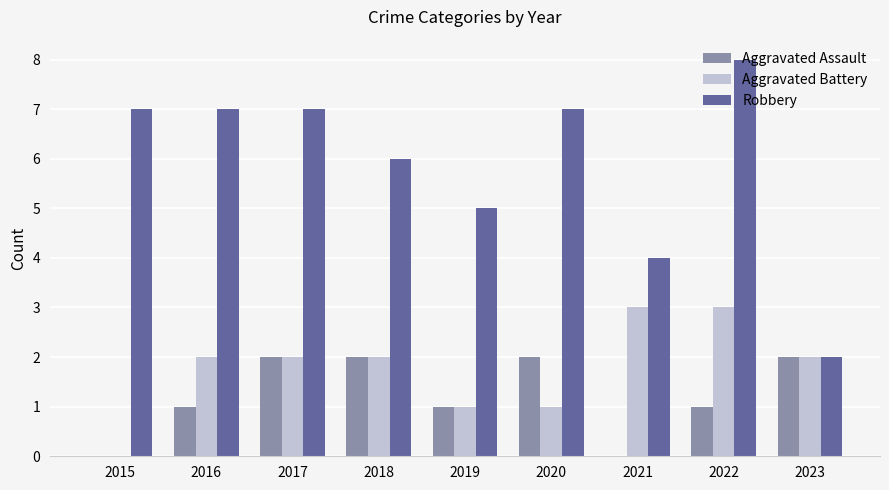

What value does the Robbery series have at 2018?

6